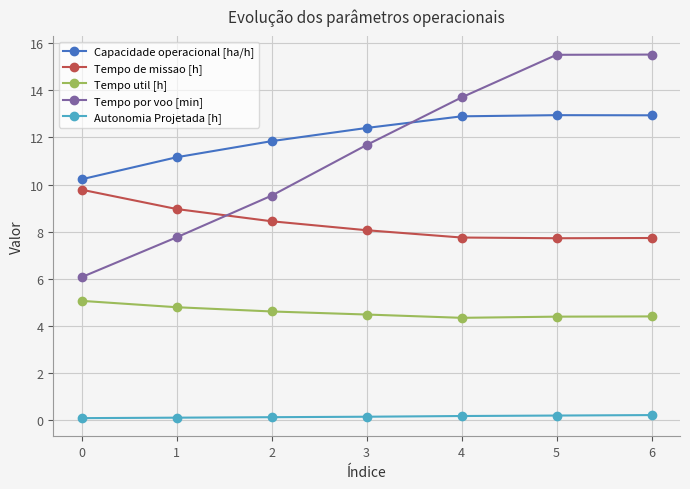

Is the value of Tempo por voo [min] at 6 greater than the value of Capacidade operacional [ha/h] at 5?

Yes